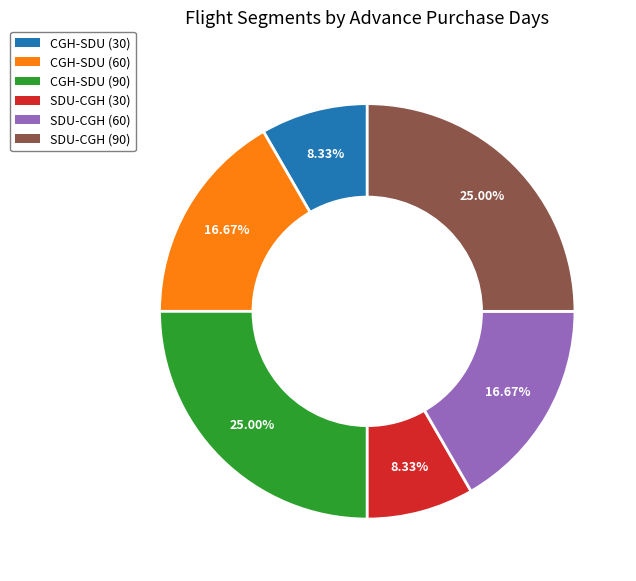

To the nearest percent, what is the combined percentage of SDU-CGH (90) and CGH-SDU (90)?

50%